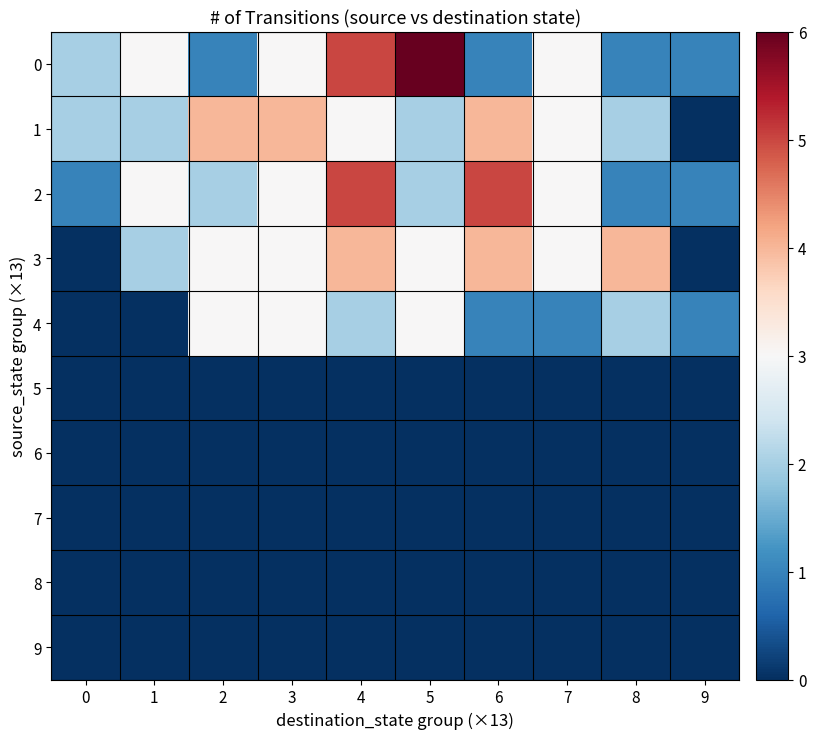

List the series in order of their peak value, highest first.

0, 2, 1, 3, 4, 5, 6, 7, 8, 9